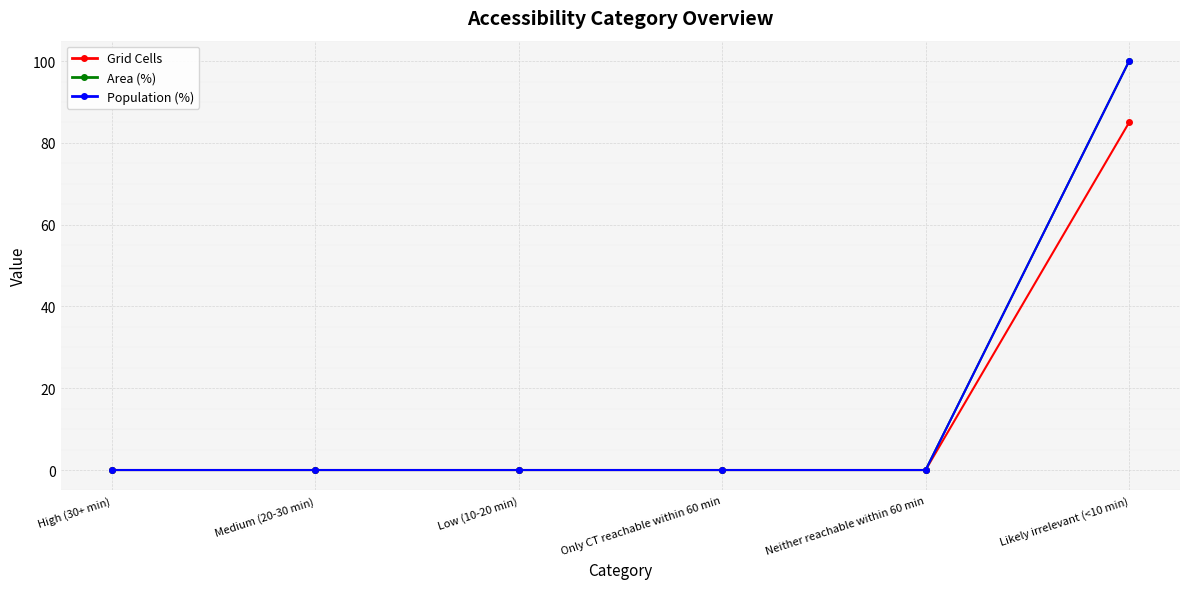

Reading left to right, what are all the values shown in this chart?

Grid Cells: High (30+ min)=0	Medium (20-30 min)=0	Low (10-20 min)=0	Only CT reachable within 60 min=0	Neither reachable within 60 min=0	Likely irrelevant (<10 min)=85
Area (%): High (30+ min)=0	Medium (20-30 min)=0	Low (10-20 min)=0	Only CT reachable within 60 min=0	Neither reachable within 60 min=0	Likely irrelevant (<10 min)=100
Population (%): High (30+ min)=0	Medium (20-30 min)=0	Low (10-20 min)=0	Only CT reachable within 60 min=0	Neither reachable within 60 min=0	Likely irrelevant (<10 min)=100